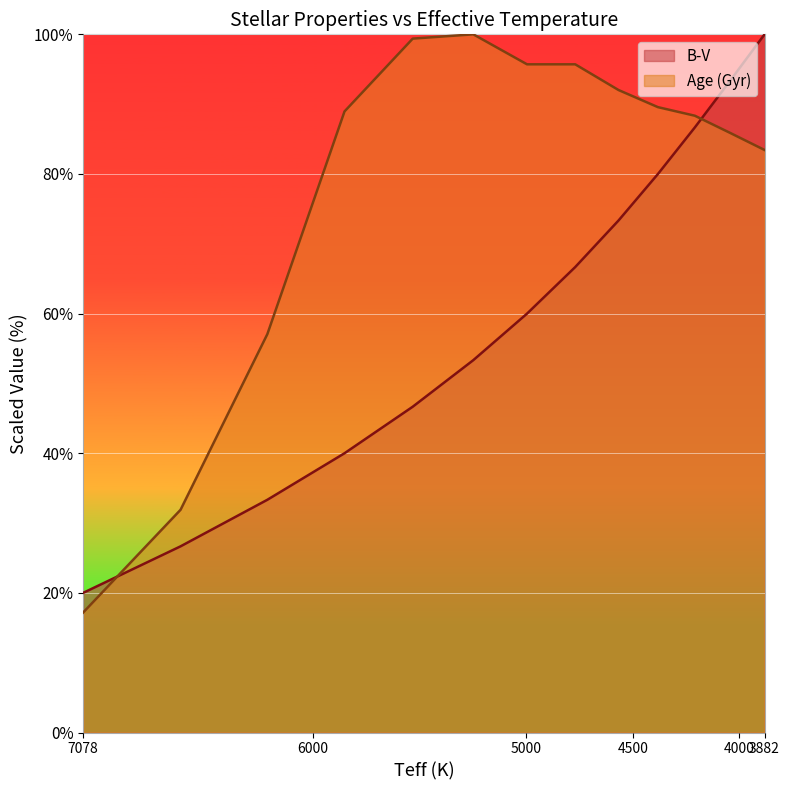

Which series has the largest total across all categories?

Age